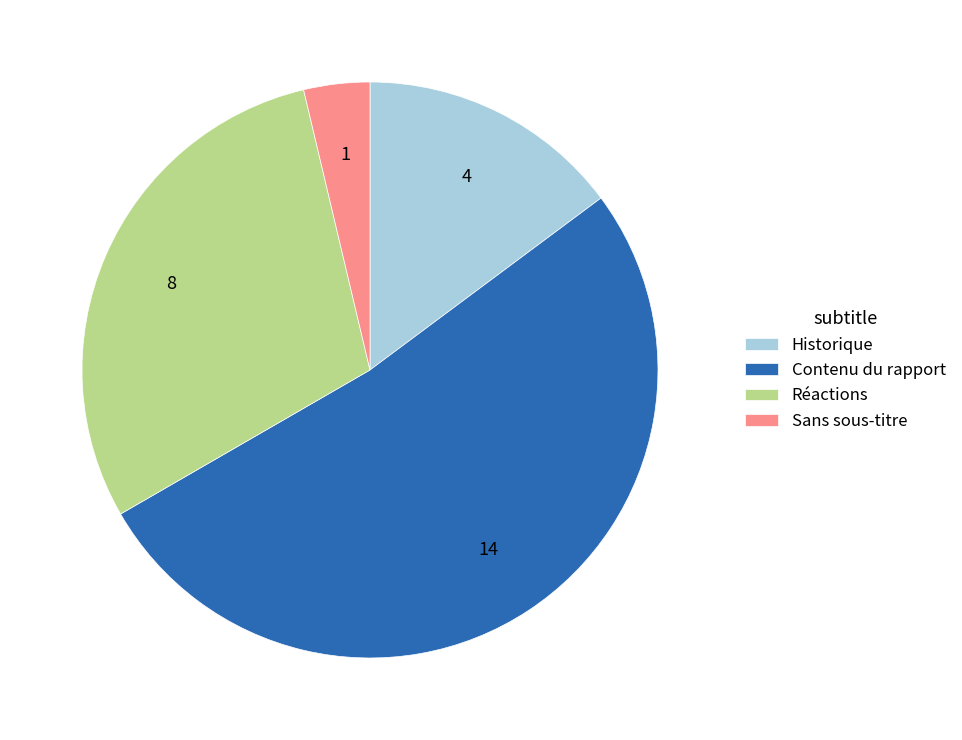

How many slices are in this pie chart?

4